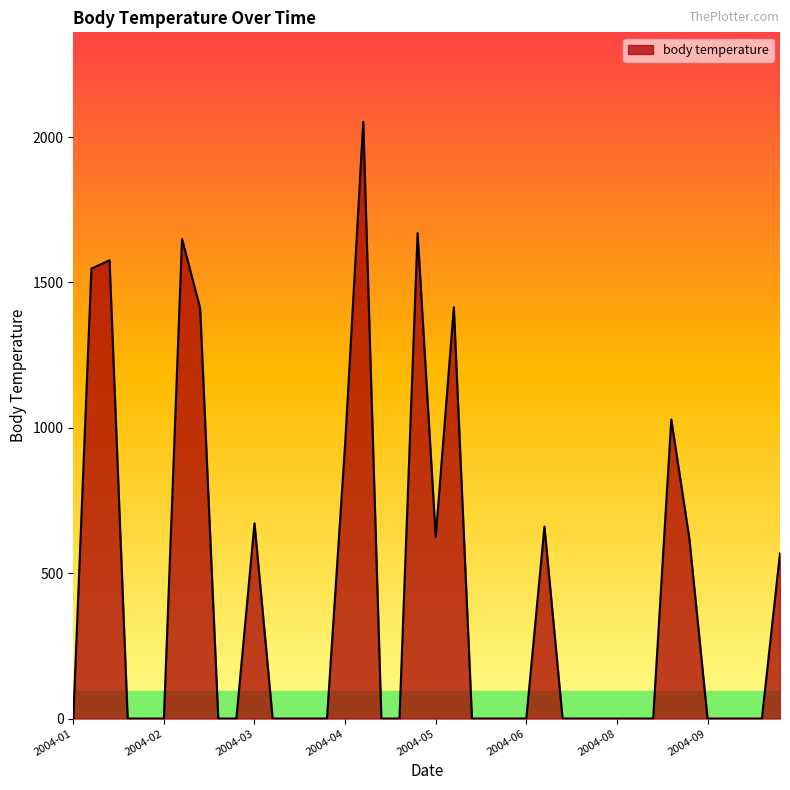

What is the greatest value displayed?

2052.3